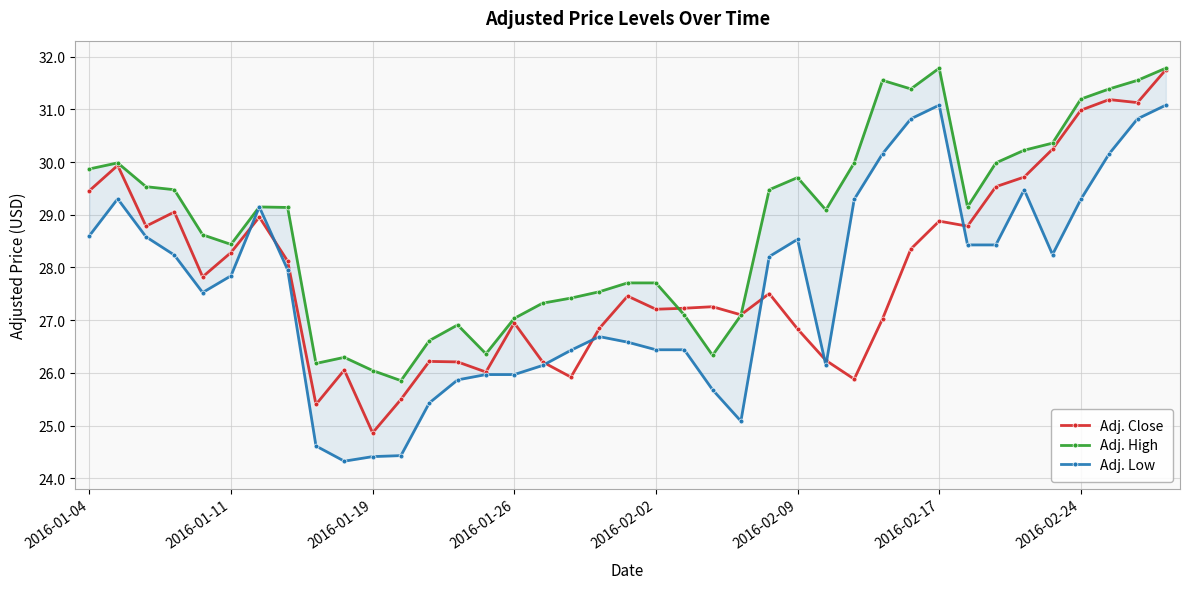

Which series ends up on top after the final intersection of Adj. Close and Adj. High?

Adj. High